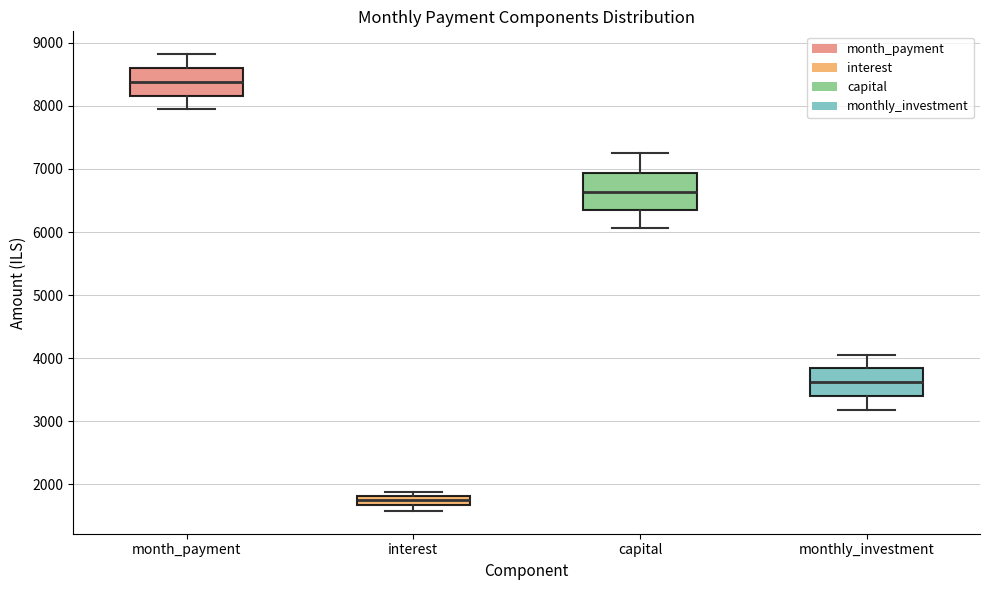

Which box's median line is the lowest?

interest